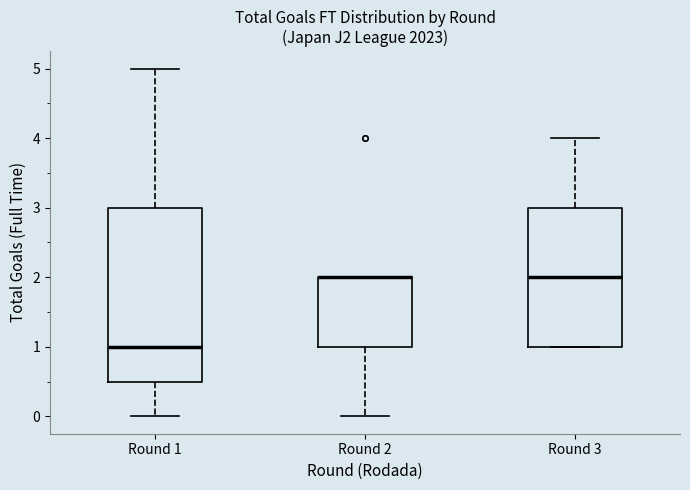

Which box is the tallest, from its lower edge to its upper edge?

Round 1